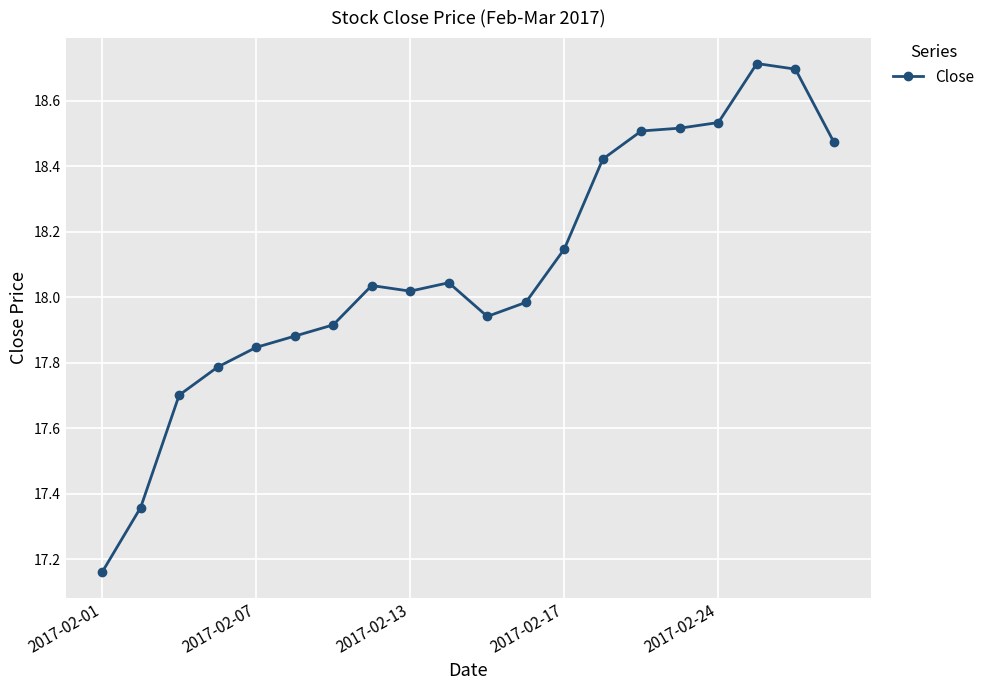

Does the chart display data point markers on the line(s)?

Yes